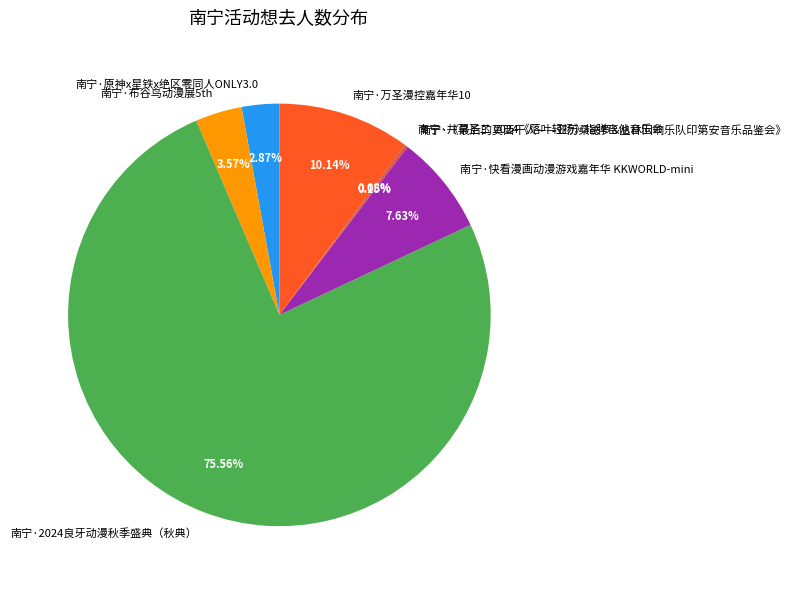

Between 南宁·快看漫画动漫游戏嘉年华 KKWORLD-mini and 南宁·原神x星铁x绝区零同人ONLY3.0, which is larger?

南宁·快看漫画动漫游戏嘉年华 KKWORLD-mini